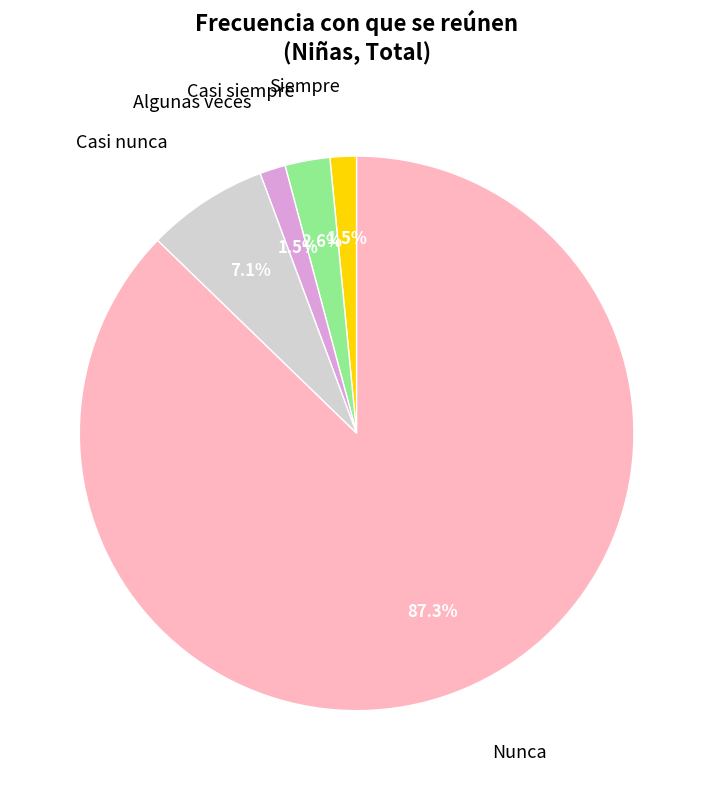

Does any single category account for the majority?

Yes